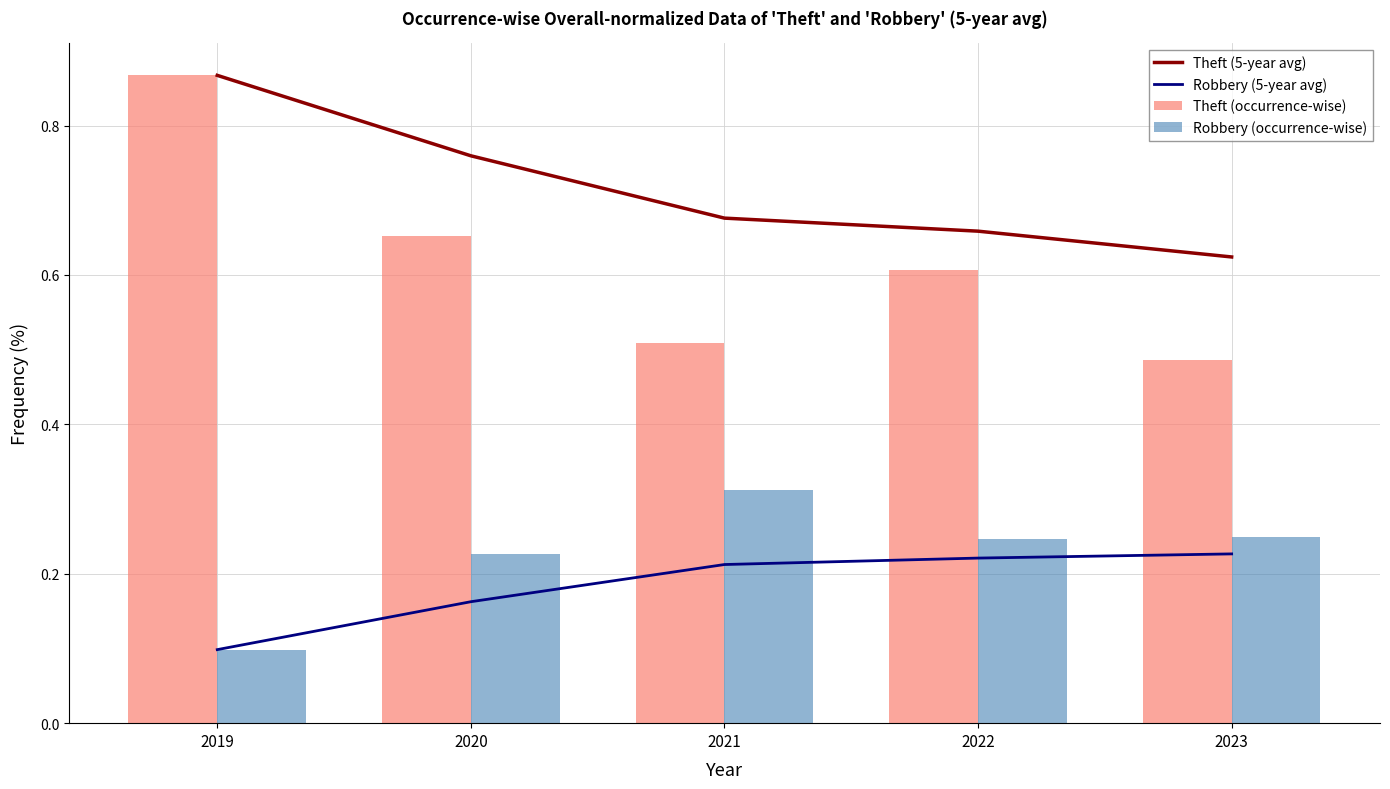

What is the value of the Theft (occurrence-wise) bar at the 3rd from the left?

0.5